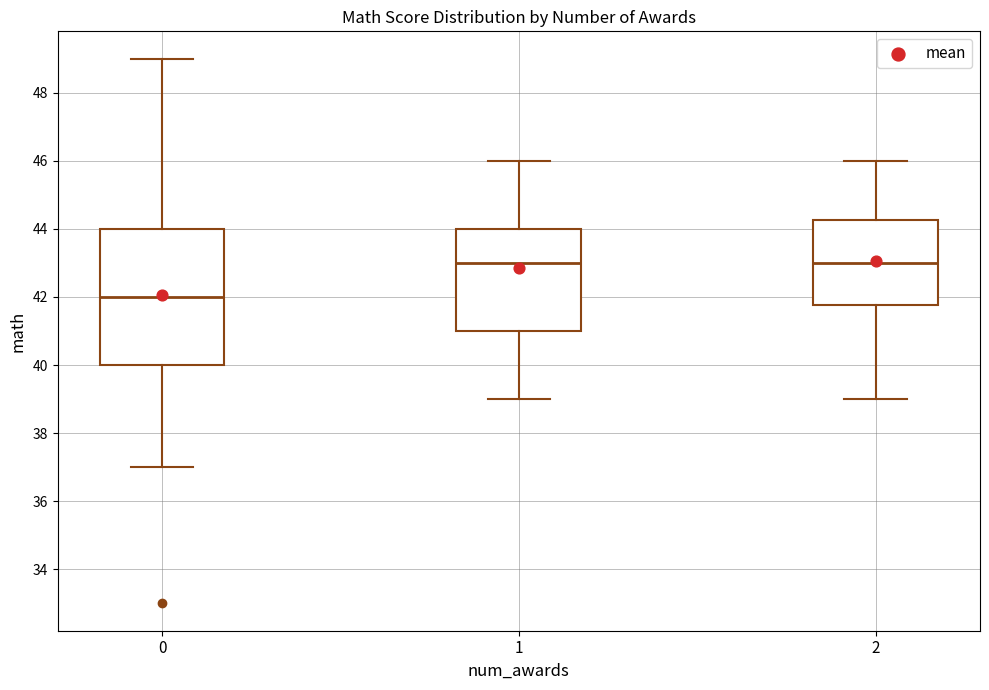

Which box's median line is the lowest?

0